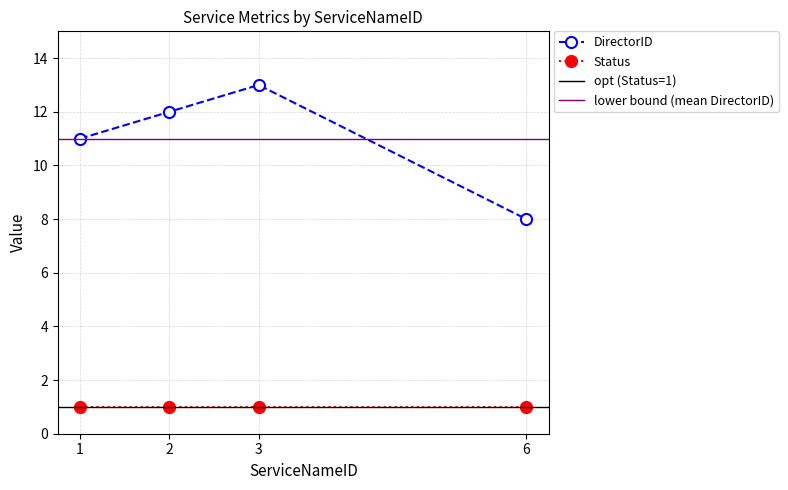

Rank the categories by value from highest to lowest.

3, 2, 1, 6